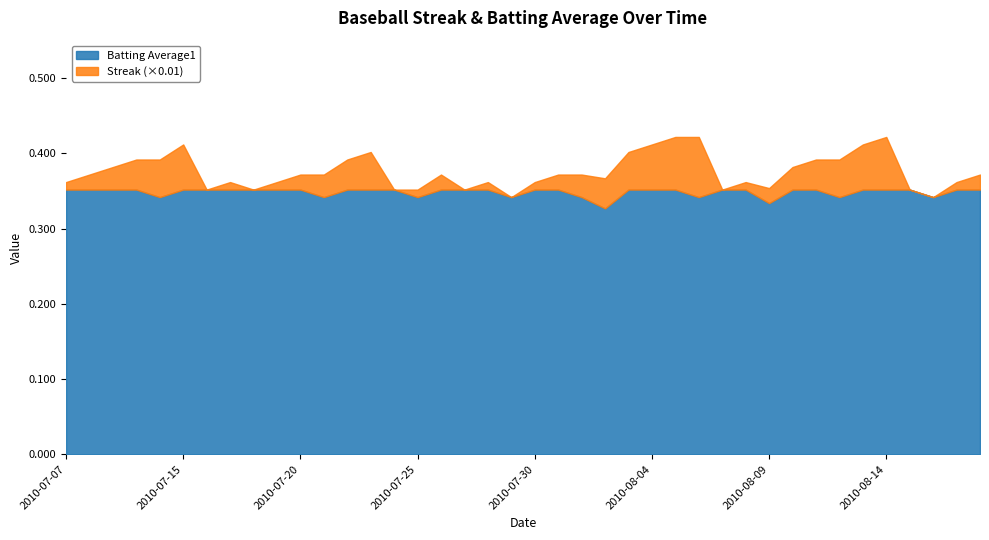

What are all the series names shown in the legend?

Batting Average1, Streak (×0.01)